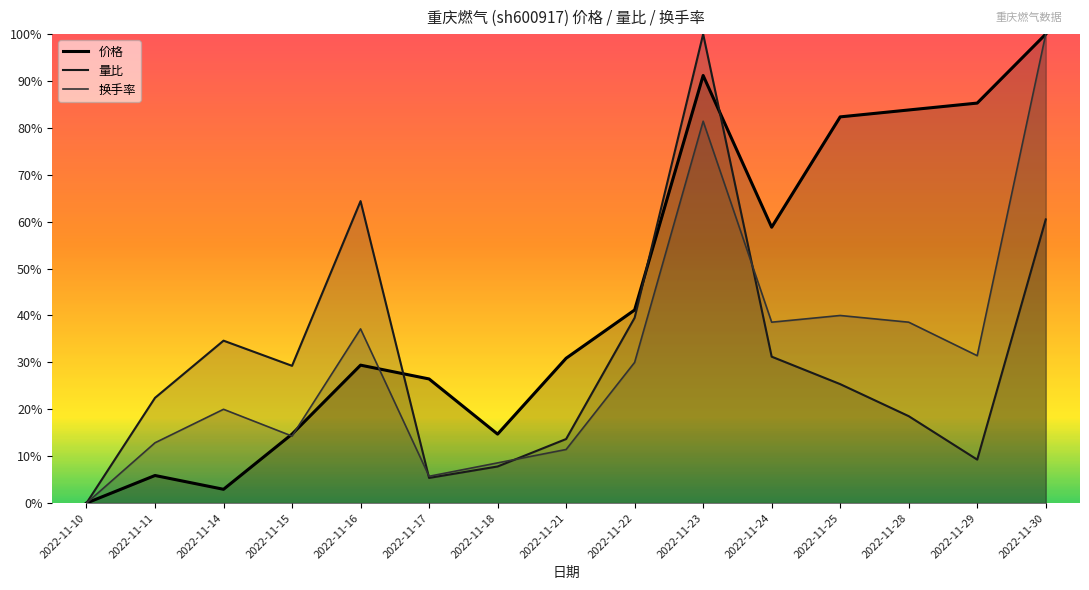

What is the sum of the 换手率 values at 2022-11-25 and 2022-11-18?

0.5